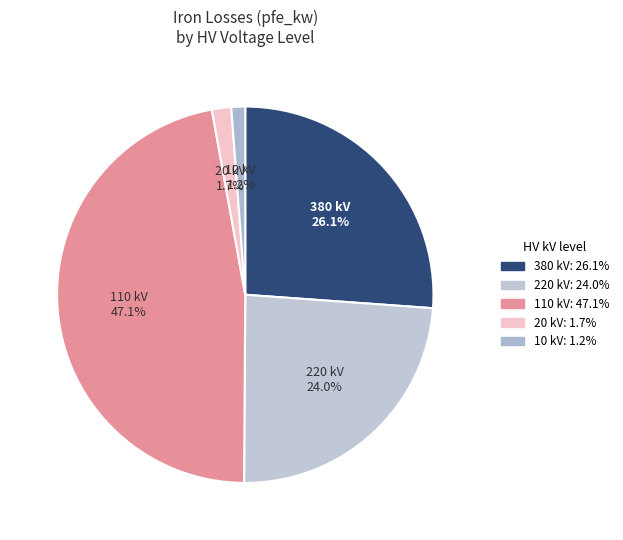

How much of the chart is everything except 110 kV?

52.9%